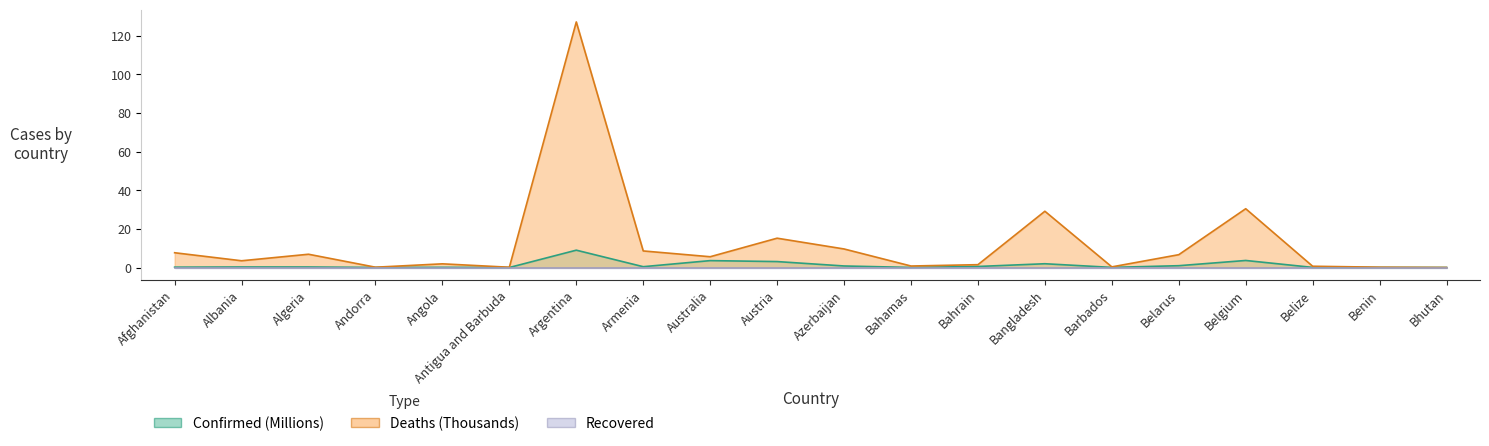

Which category has the highest value in the Confirmed series?

Argentina